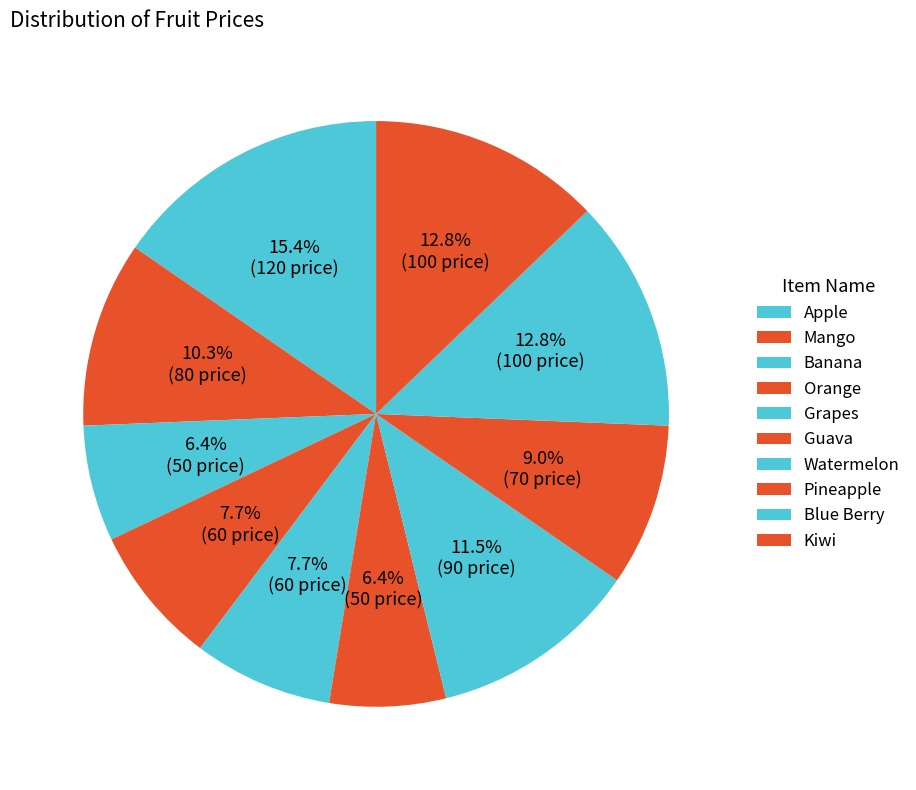

To the nearest percent, what is the difference between the Orange and Watermelon slice percentages?

4%